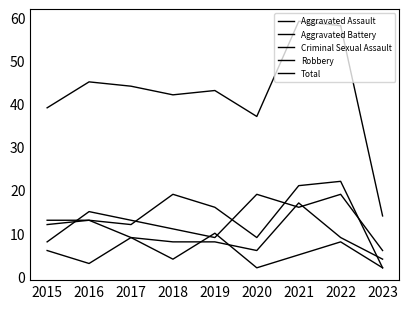

At which label does Criminal Sexual Assault first exceed 5?

2015